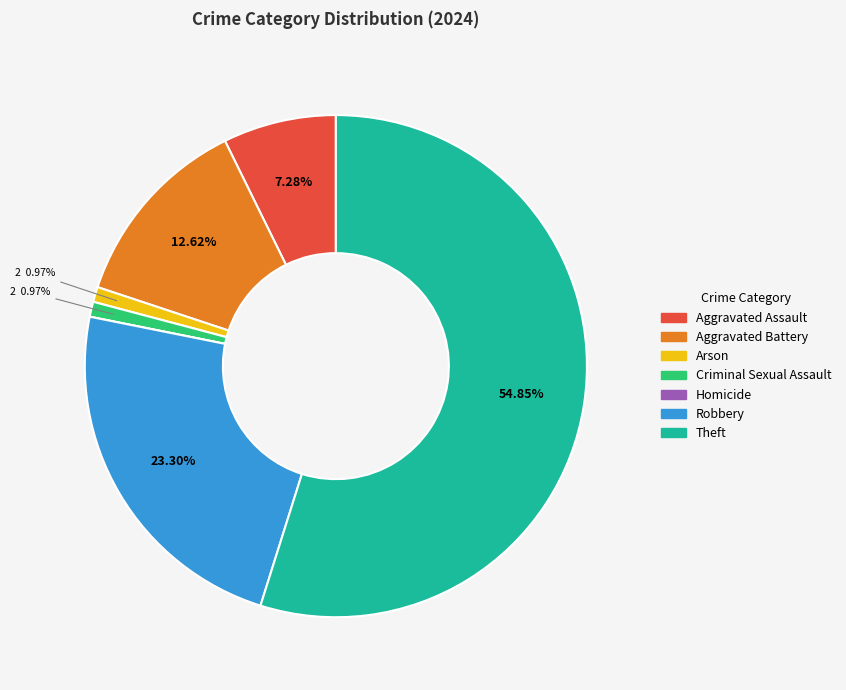

What percentage is the Arson slice, to the nearest percent?

1%